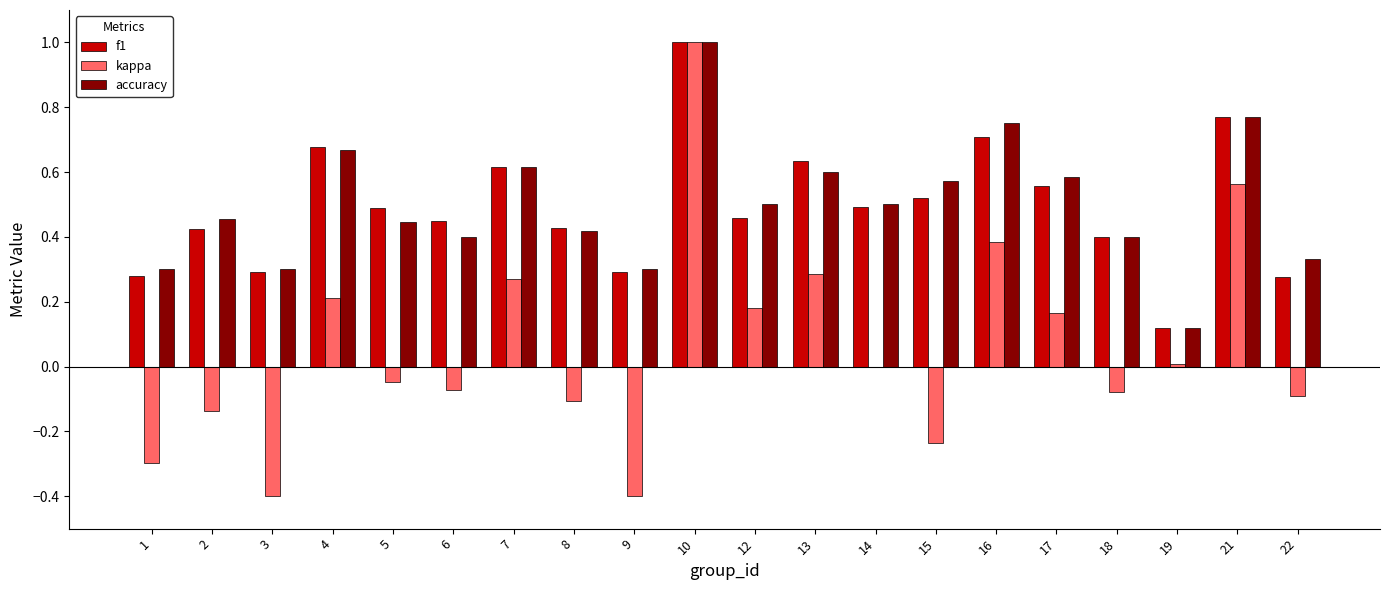

What are all the series names shown in the legend?

f1, kappa, accuracy